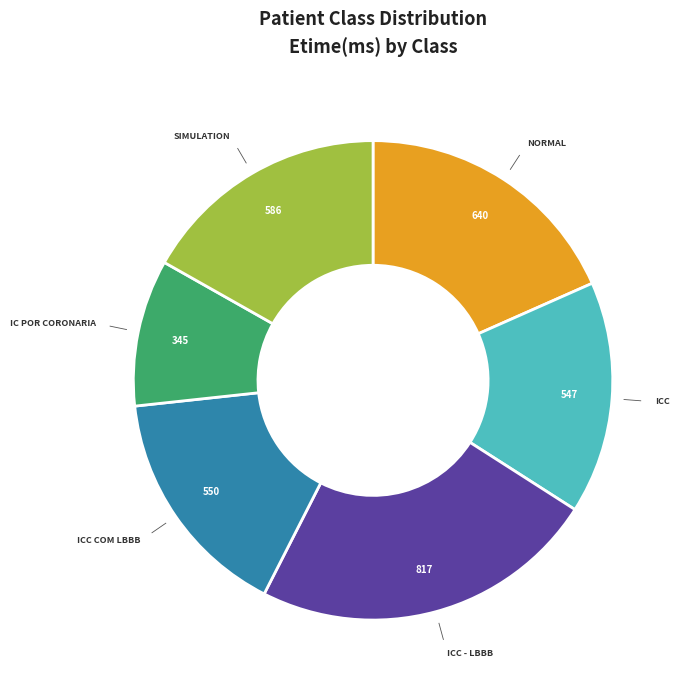

Is there a majority slice in this chart?

No